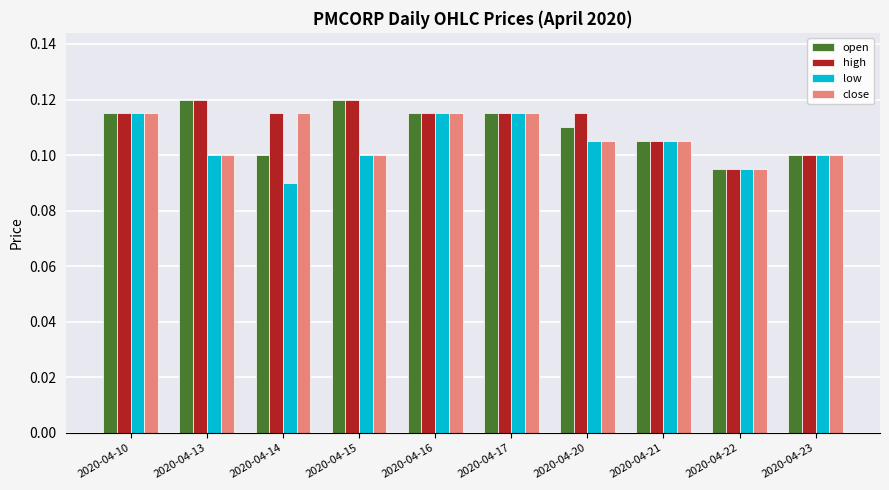

At how many categories does at least one series exceed 0?

10